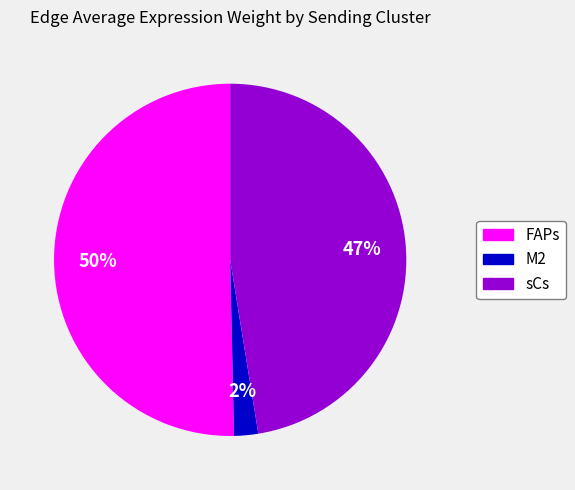

Rank the categories by value from highest to lowest.

FAPs, sCs, M2